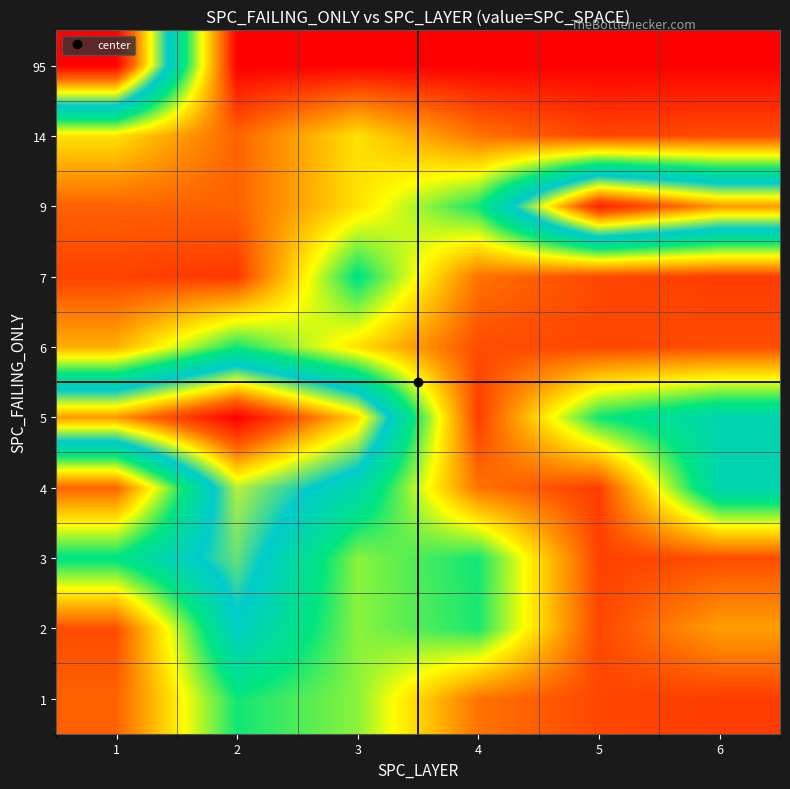

What is the total value across all series at 5?

310